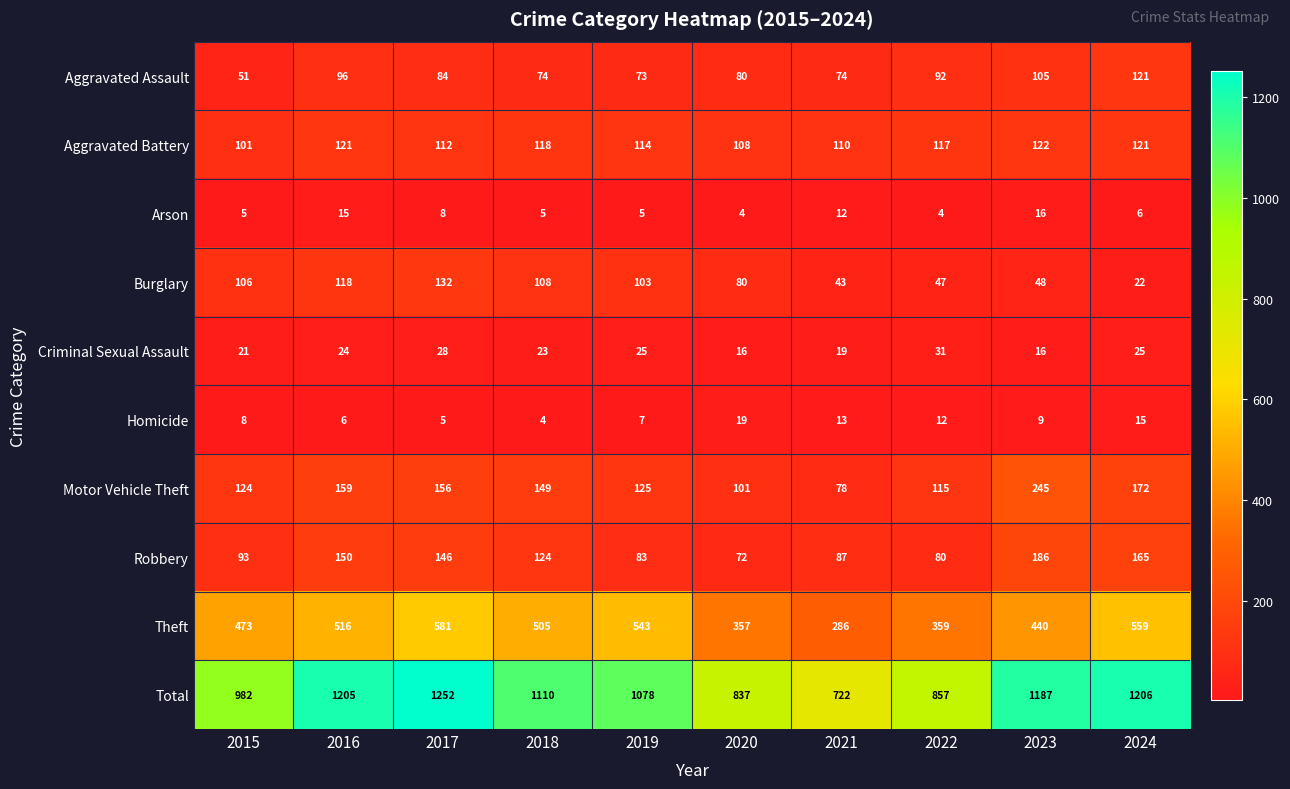

At which label does Total first exceed 1110?

2016